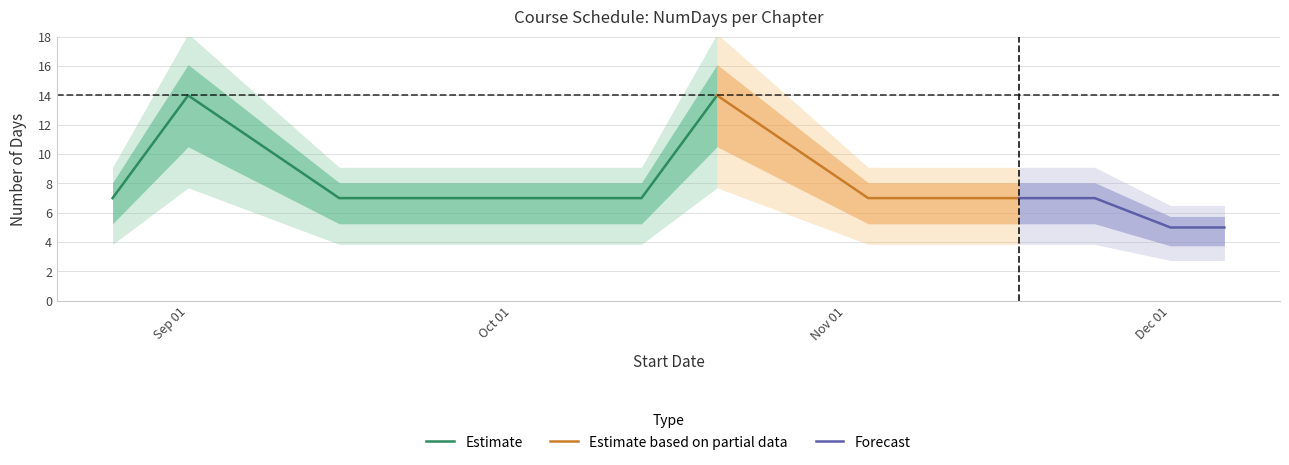

Is it true that the value at 2025-11-10 is 7?

True